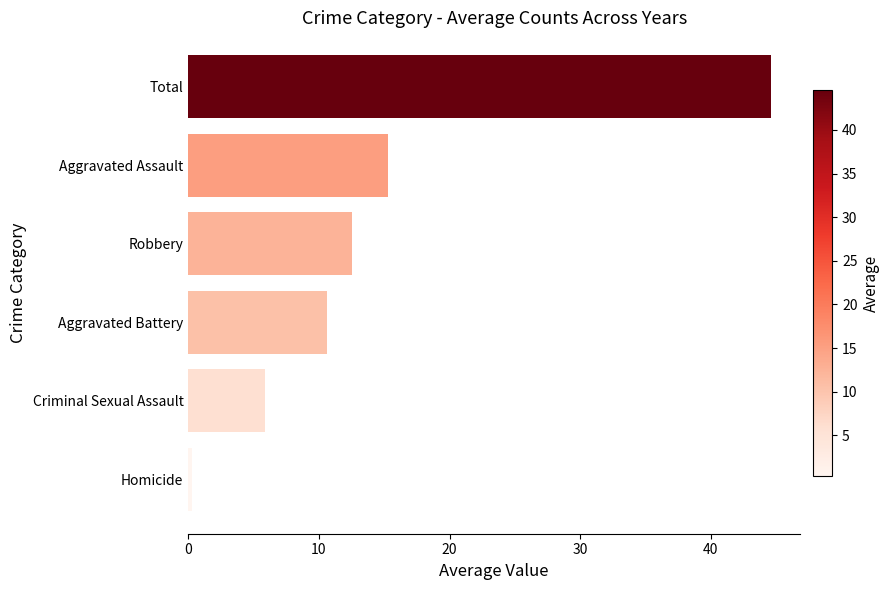

Reading bottom to top, extract all data points from this chart.

0.3	5.9	10.6	12.5	15.3	44.6